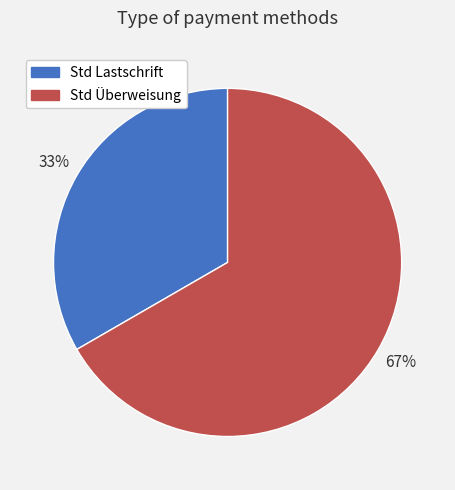

True or false: Std Lastschrift accounts for 33% of the total.

True